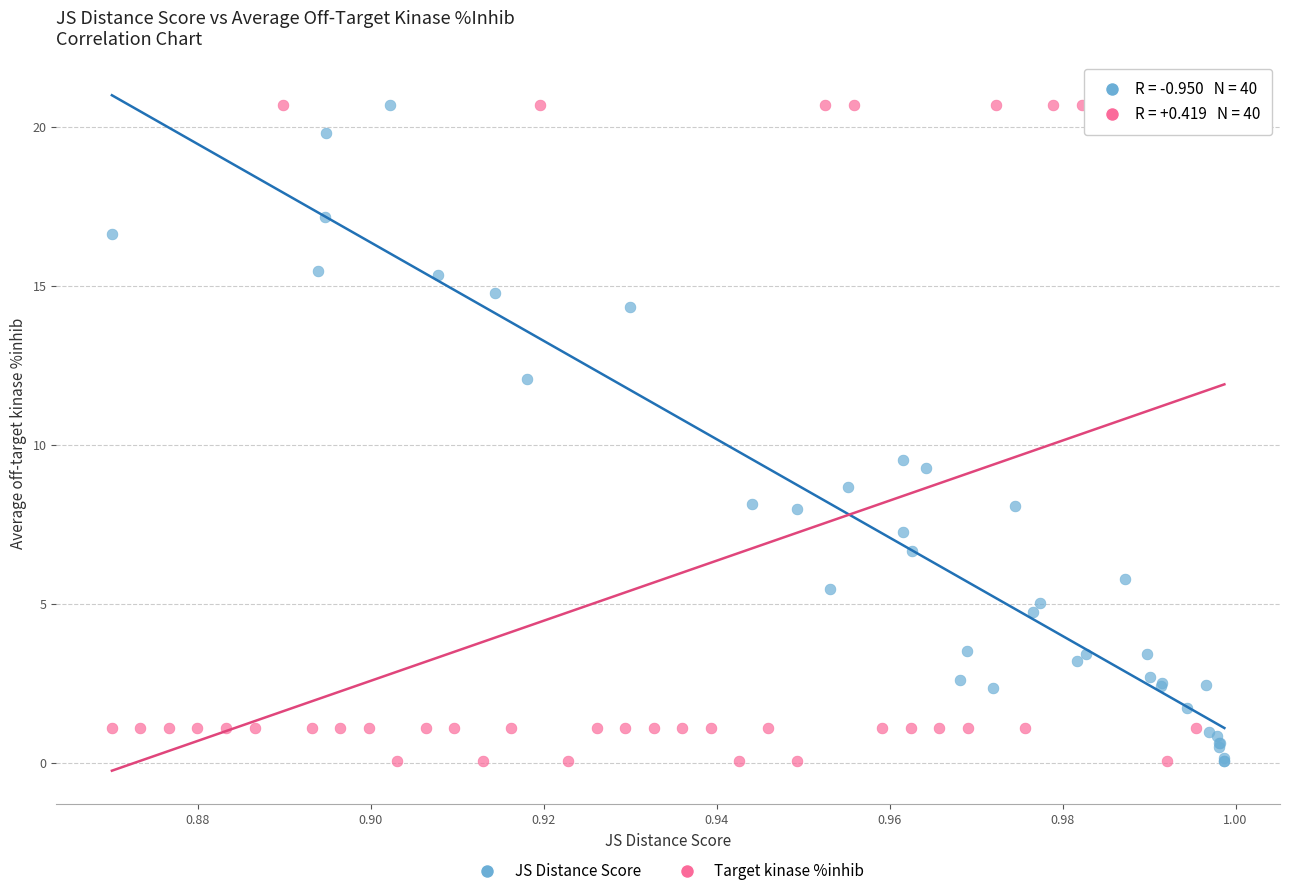

What are all the series names shown in the legend?

JS Distance Score, Target kinase %inhib